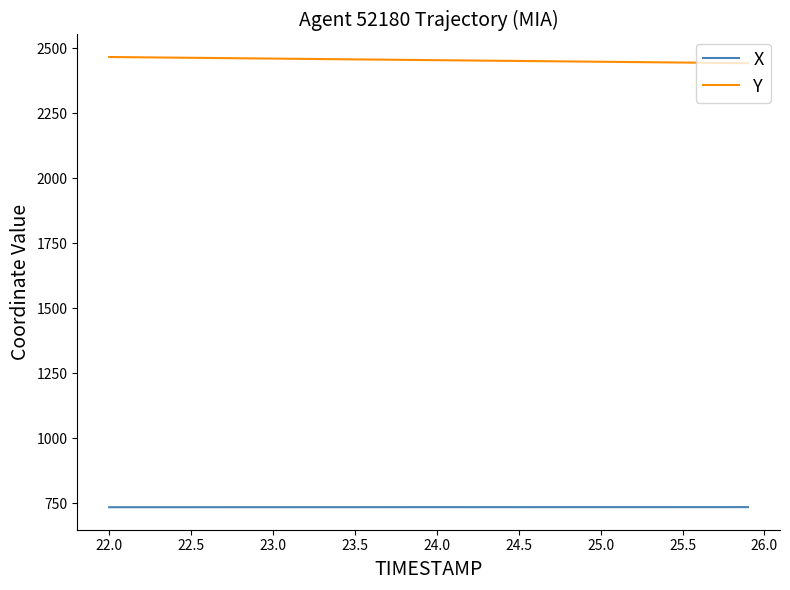

What is the maximum value shown in the chart?

2465.9